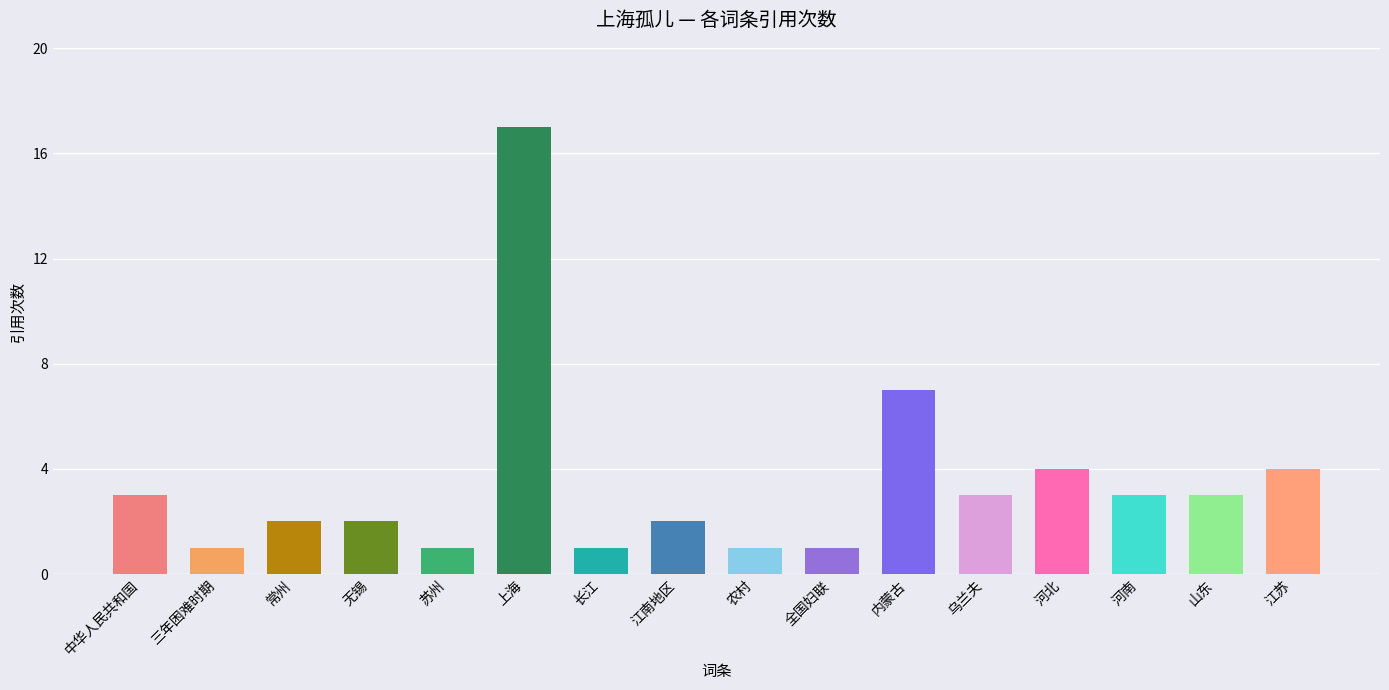

Reading left to right, extract all data points from this chart.

3	1	2	2	1	17	1	2	1	1	7	3	4	3	3	4